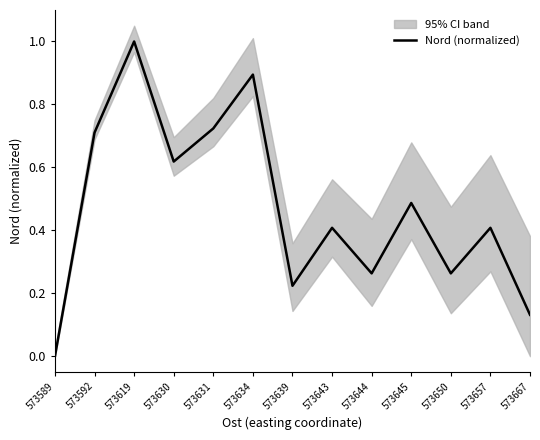

Reading left to right, what are all the values shown in this chart?

0.0	0.7	1.0	0.6	0.7	0.9	0.2	0.4	0.3	0.5	0.3	0.4	0.1